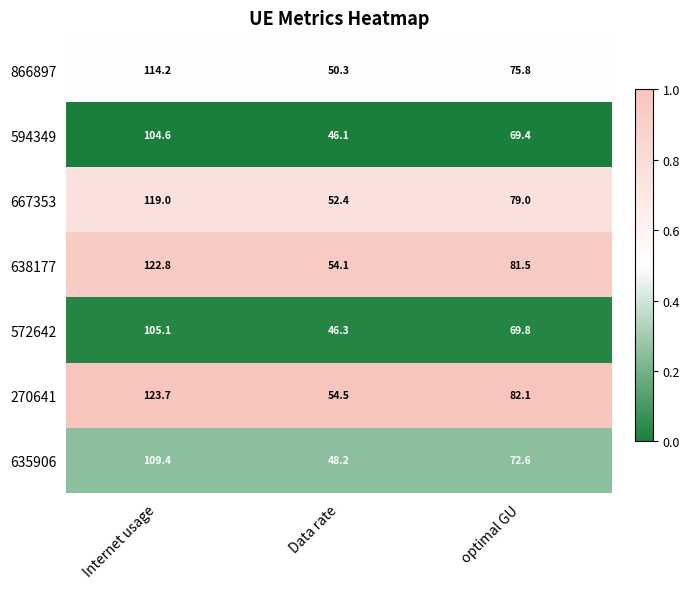

What is the approximate value of 866897 at Internet usage?

114.2